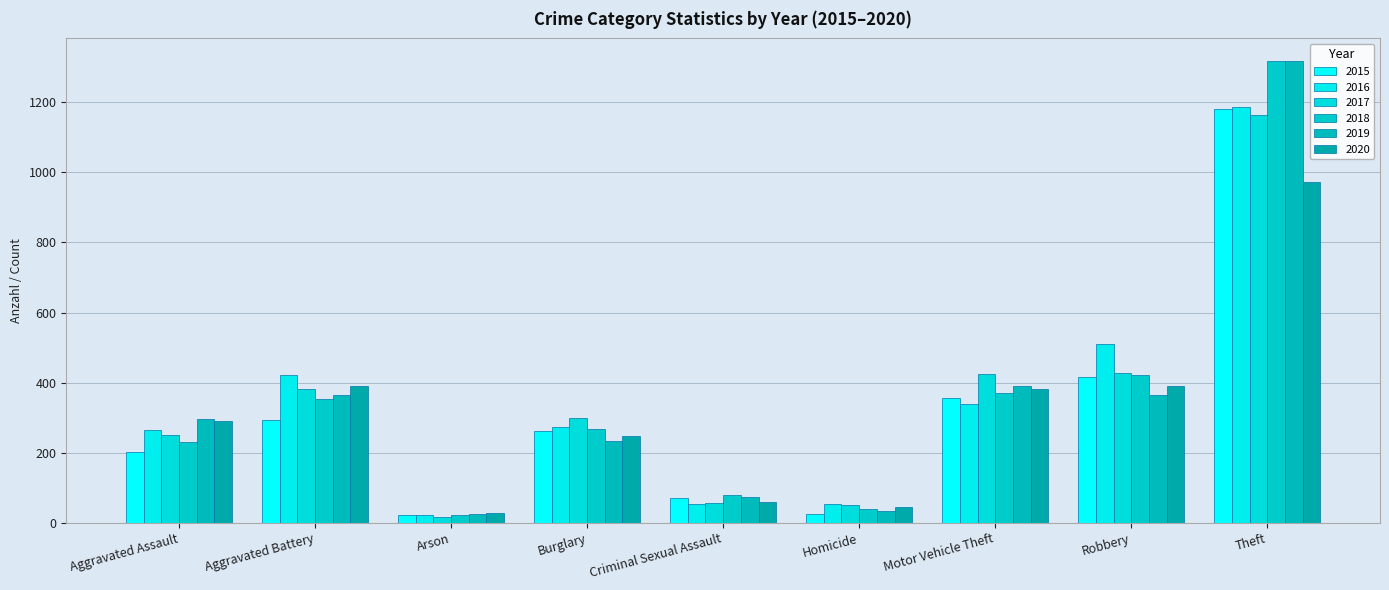

Where is 2015 nearest to the value 601?

Robbery